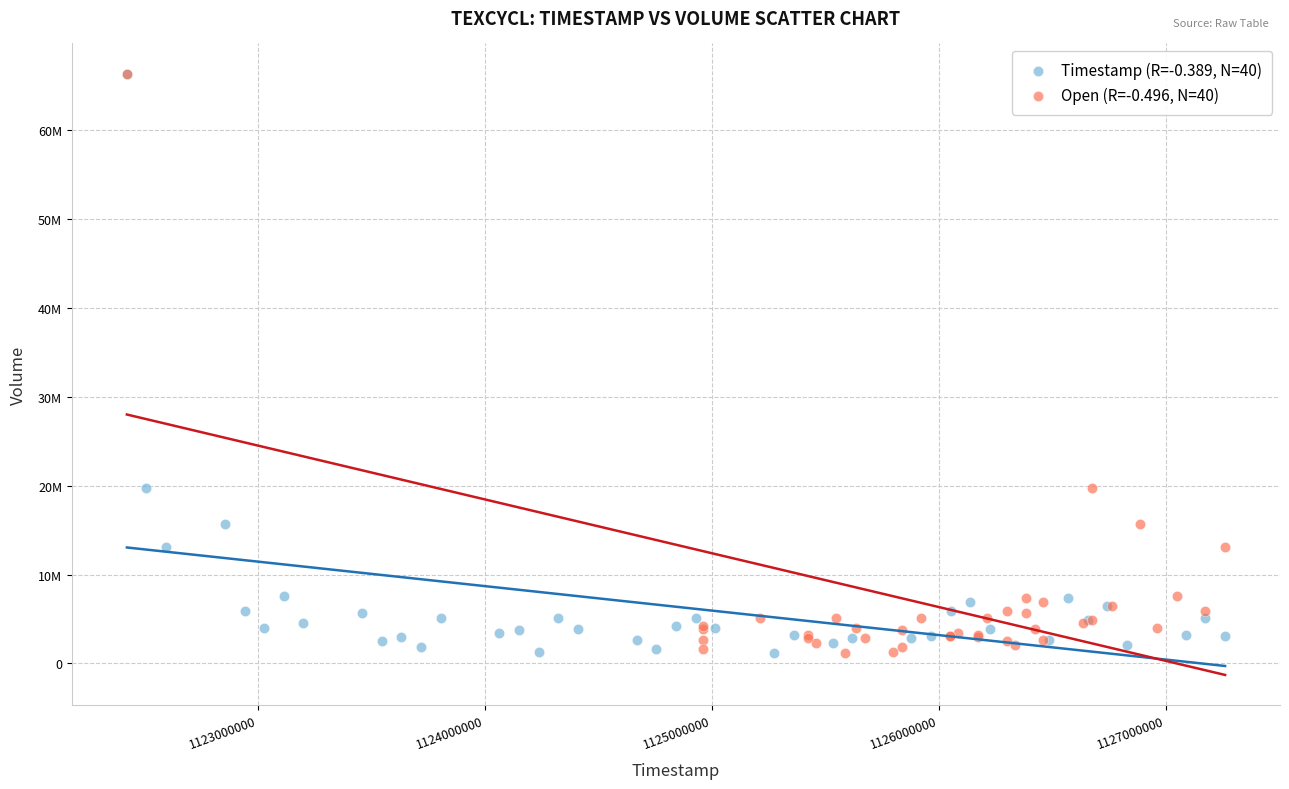

What are all the series names shown in the legend?

Timestamp (R=-0.389, N=40), Open (R=-0.496, N=40)